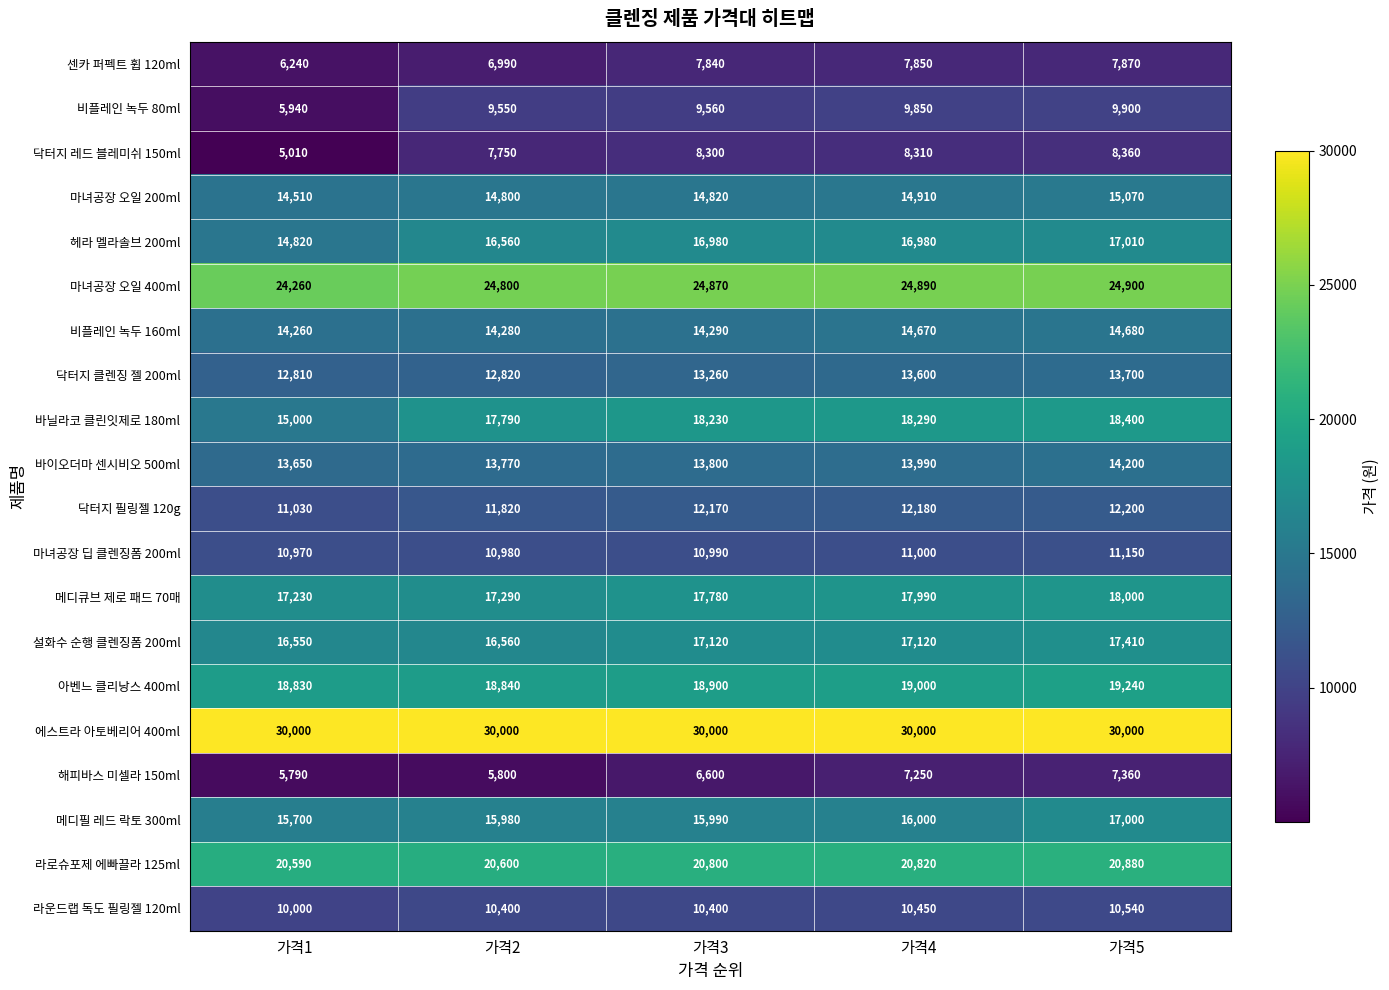

Read the 센카 퍼펙트 휩 120ml value at 가격1, to the nearest 100.

6200